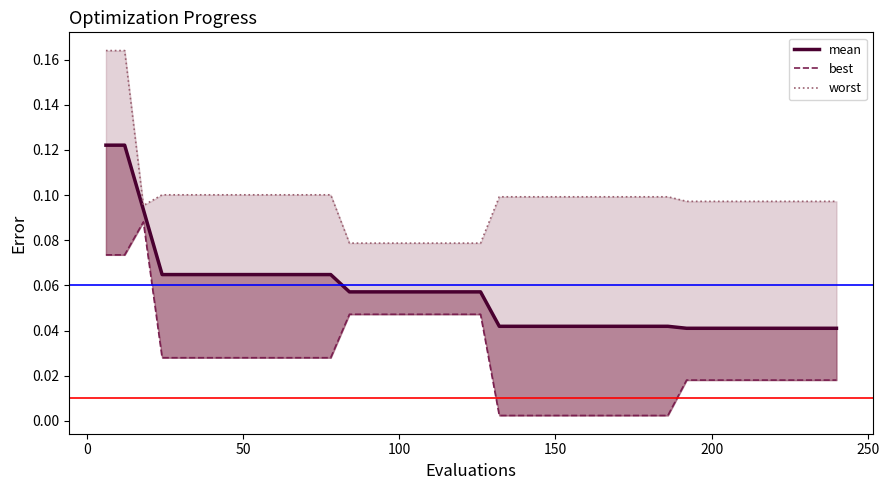

True or false: mean and worst intersect in this chart.

False